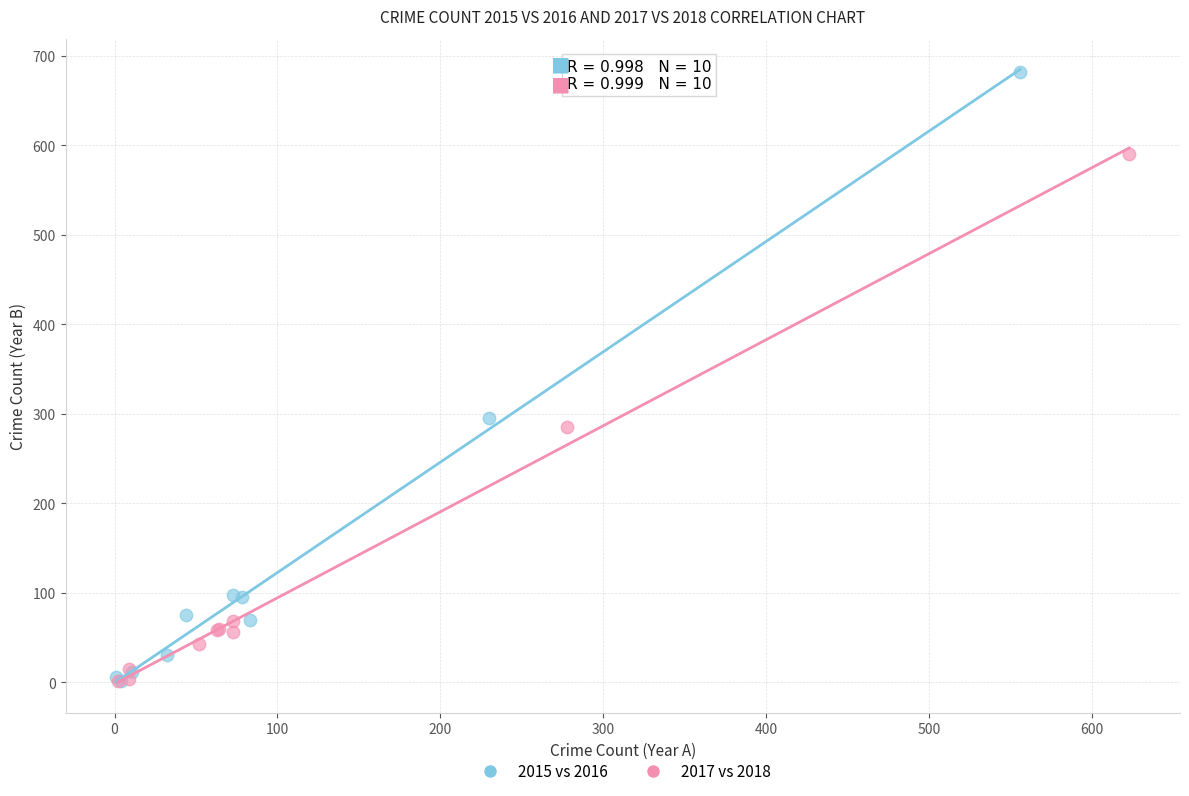

Which series has the largest Y range (max minus min)?

2015 vs 2016